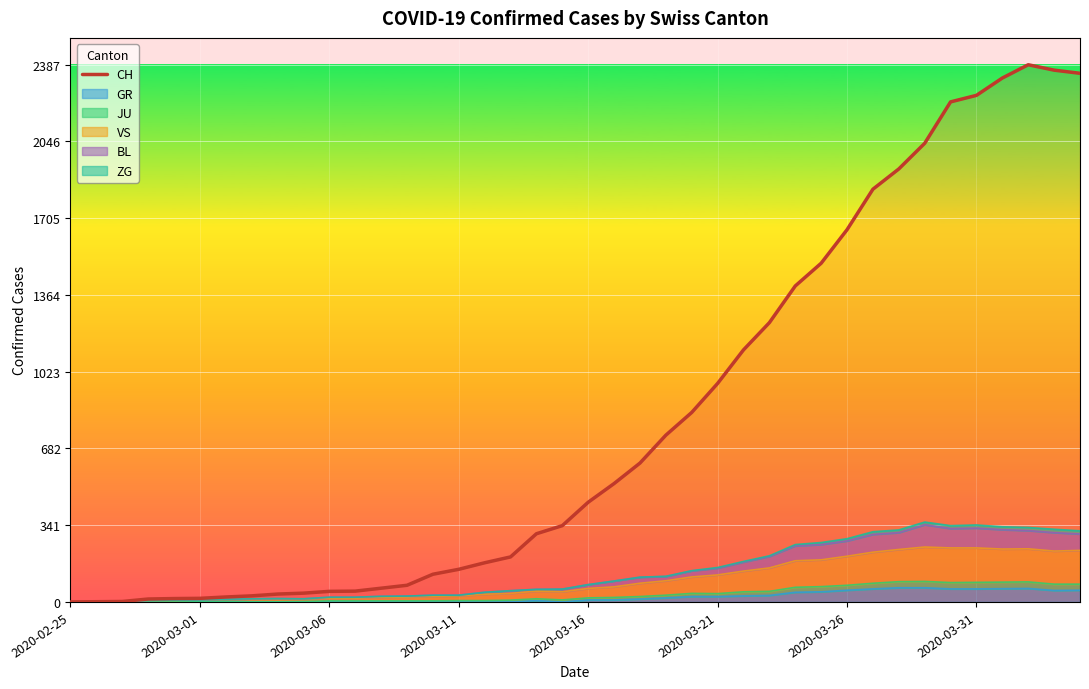

What is the difference between the maximum and minimum values?

2387